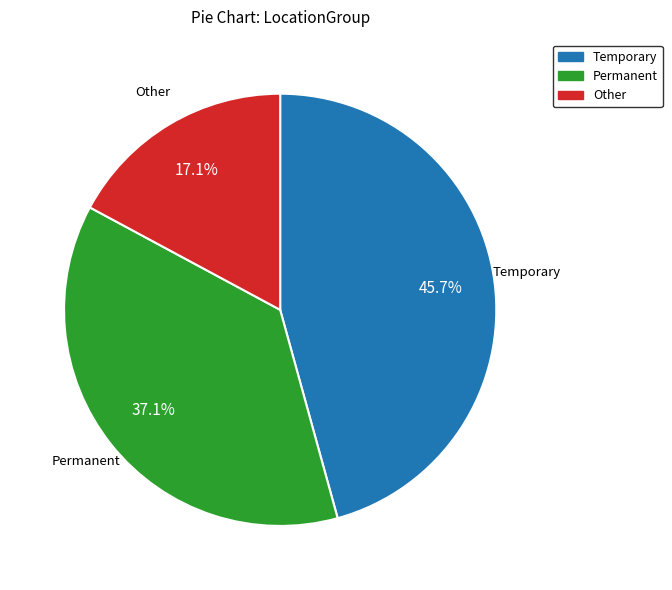

Does any single category account for the majority?

No